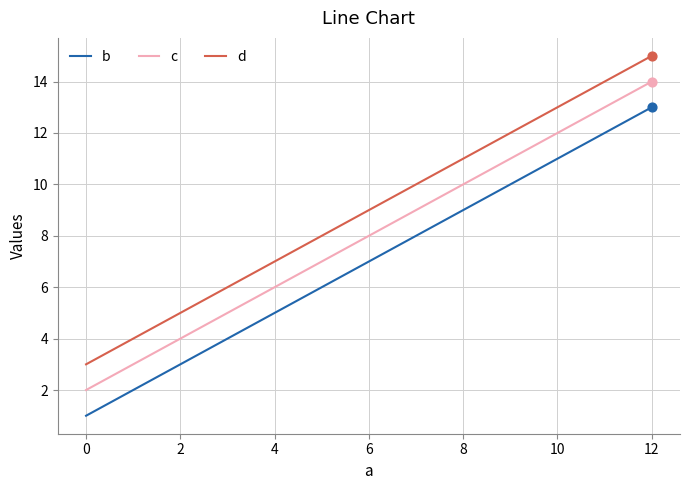

What is the difference between the maximum and minimum values in the b series?

12